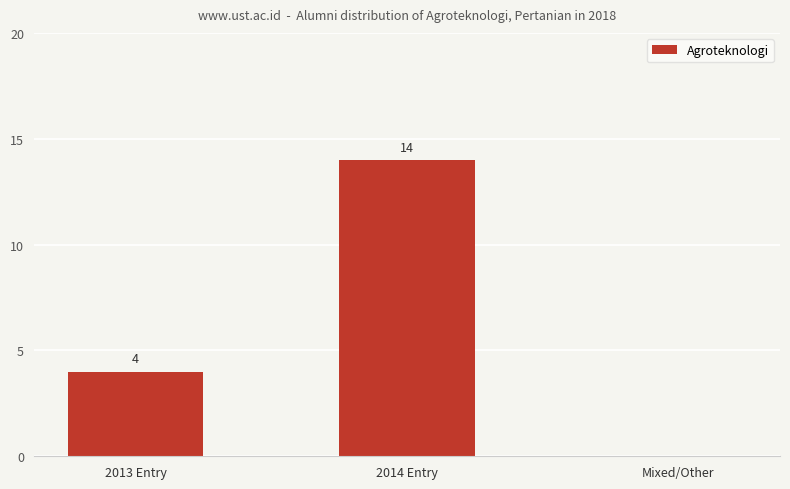

Where is the data nearest to the value 7?

2013 Entry